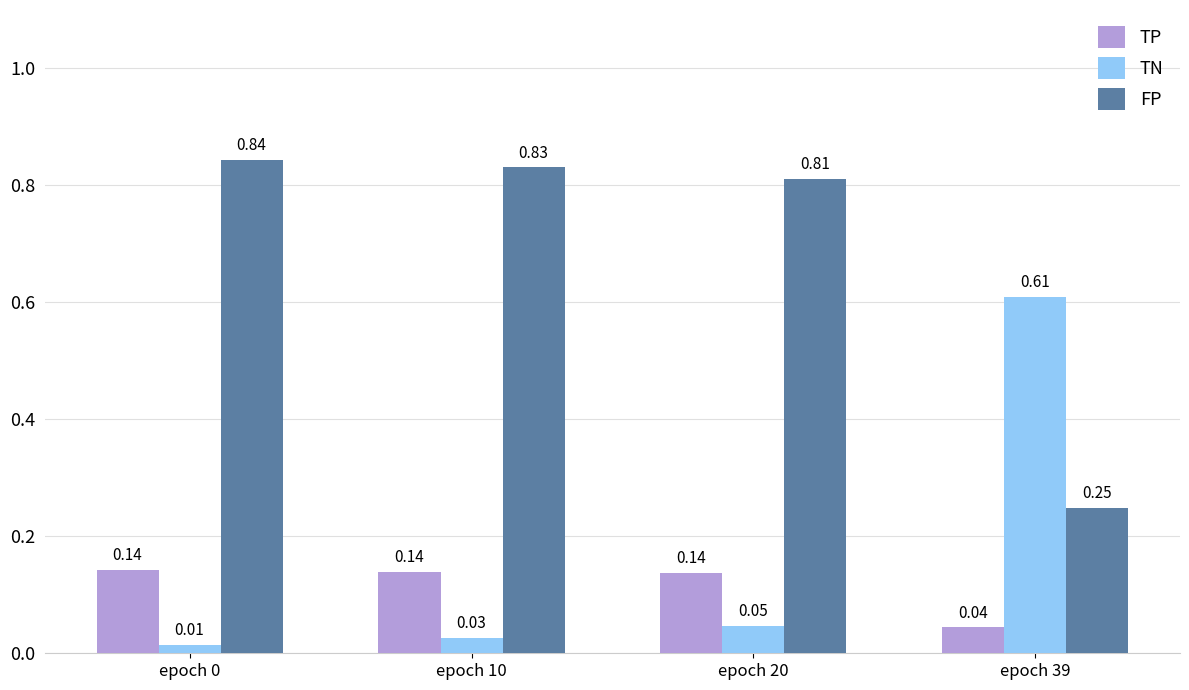

What is the sum of all FP values?

2.7